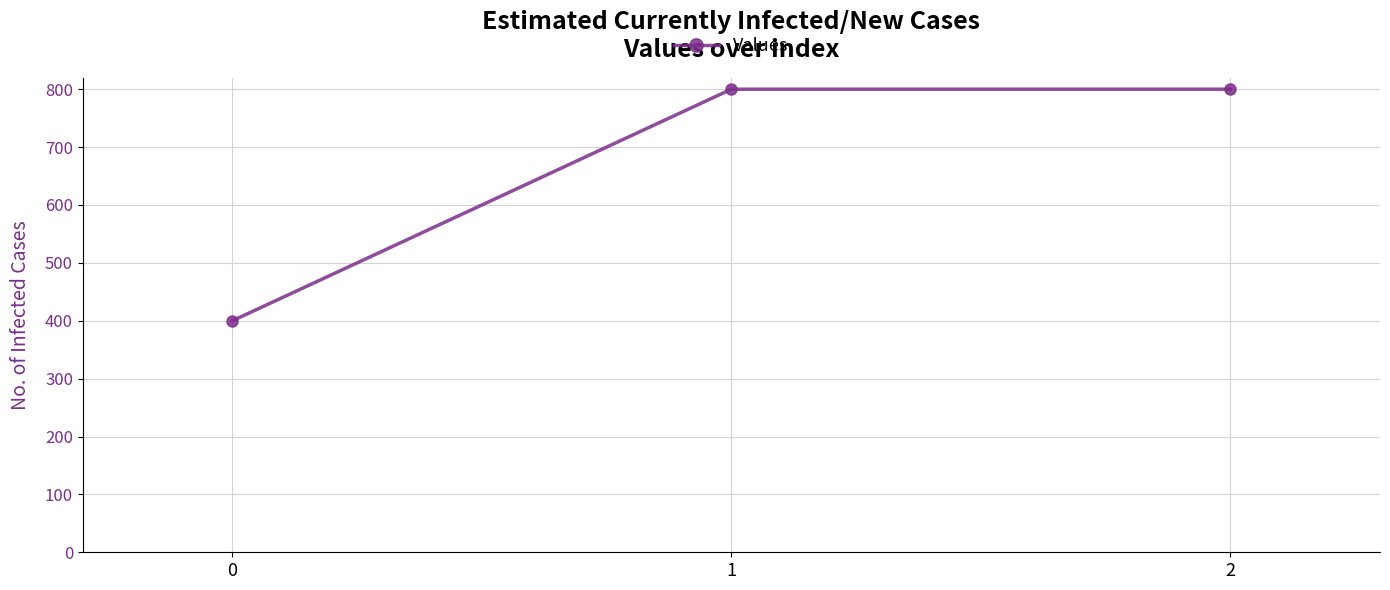

True or false: the data shows 191 at 1.

False